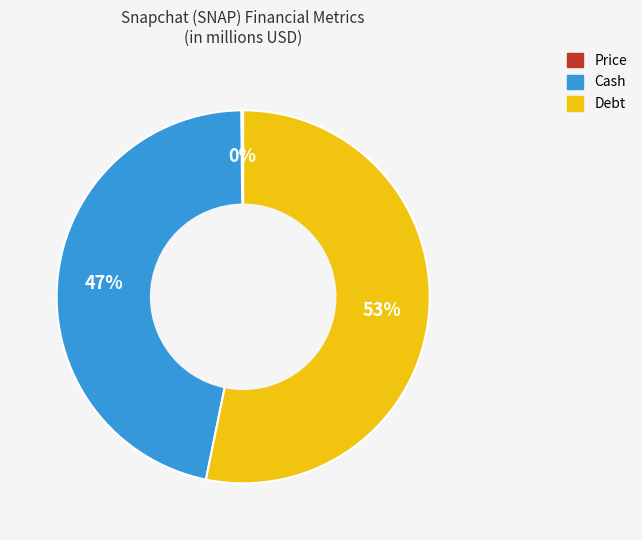

To the nearest percent, what is the average slice percentage?

33%